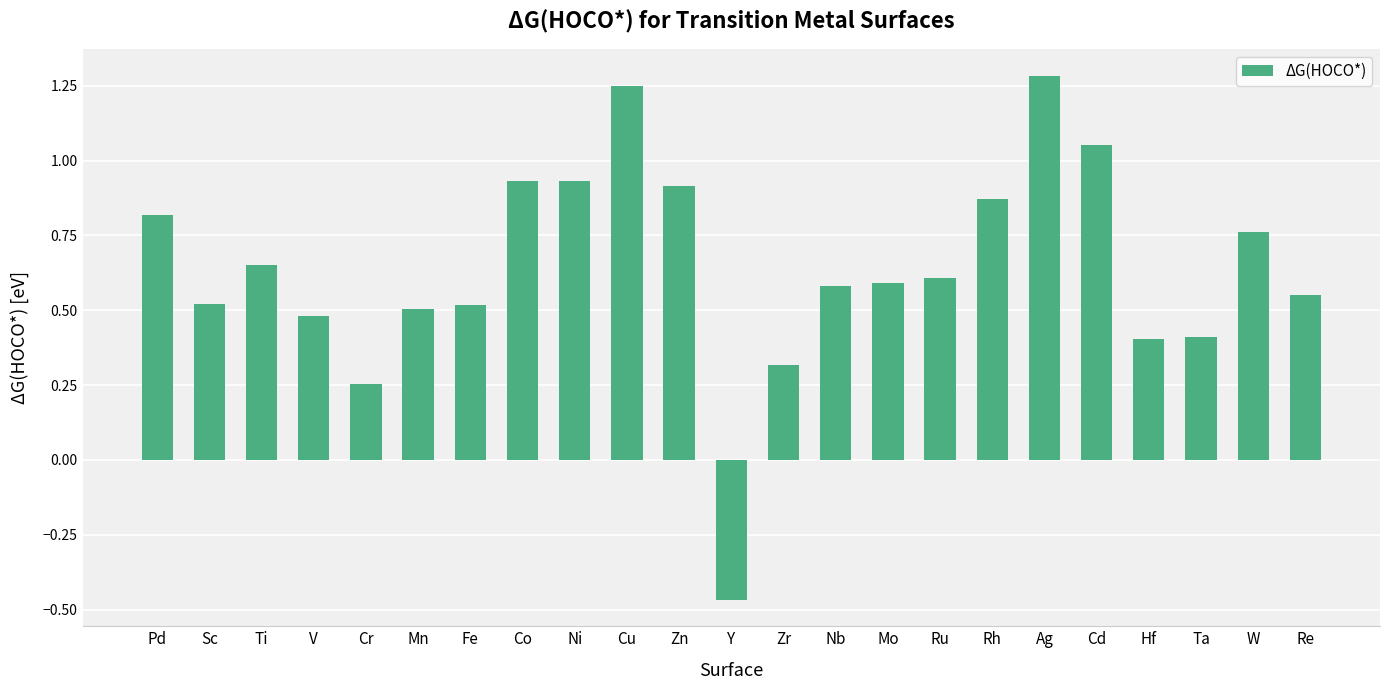

What is the difference between the maximum and minimum values?

1.8